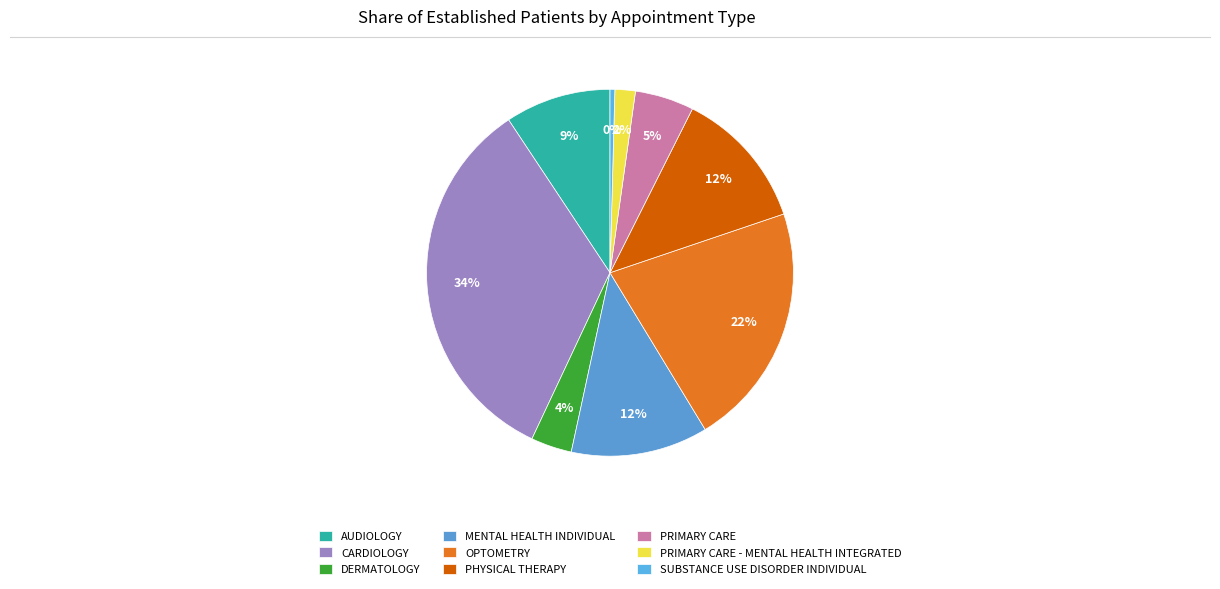

The OPTOMETRY slice represents 30% of the pie. True or false?

False